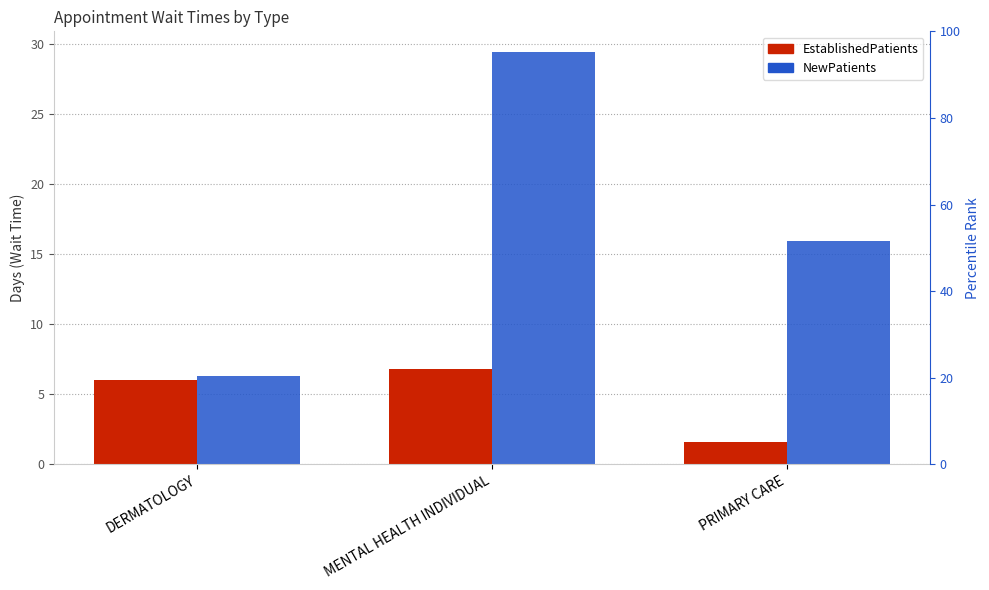

At which label does EstablishedPatients reach its peak?

MENTAL HEALTH INDIVIDUAL